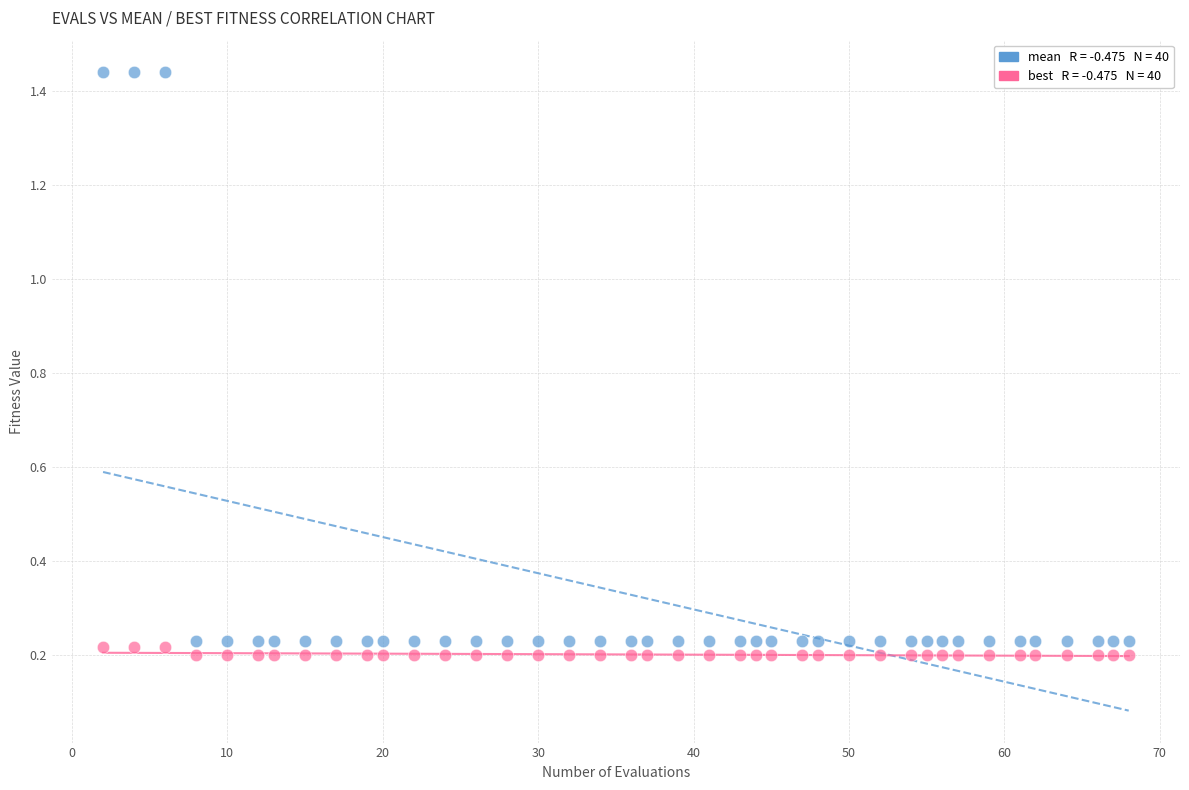

Across all data points, what is the range of Y values (max minus min)?

1.2